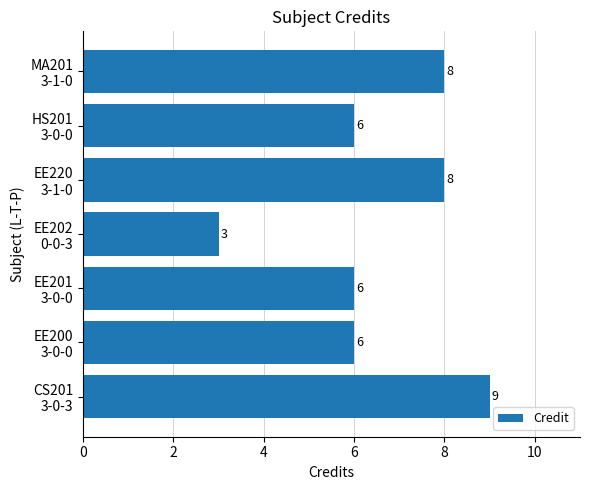

Reading bottom to top, transcribe all the data shown in this chart.

9	6	6	3	8	6	8